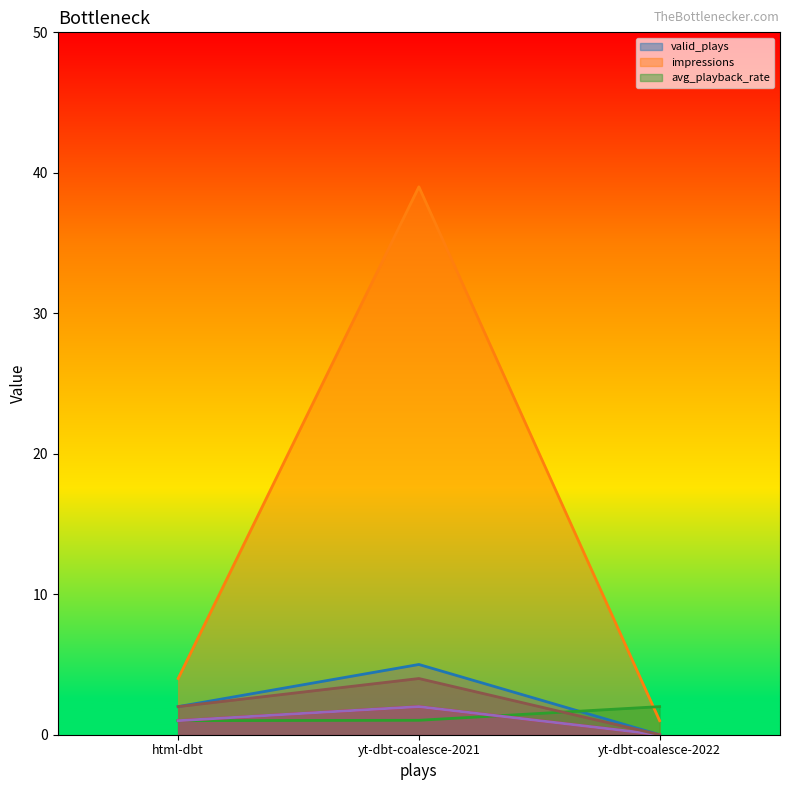

Where is valid_plays nearest to the value 2?

html-dbt